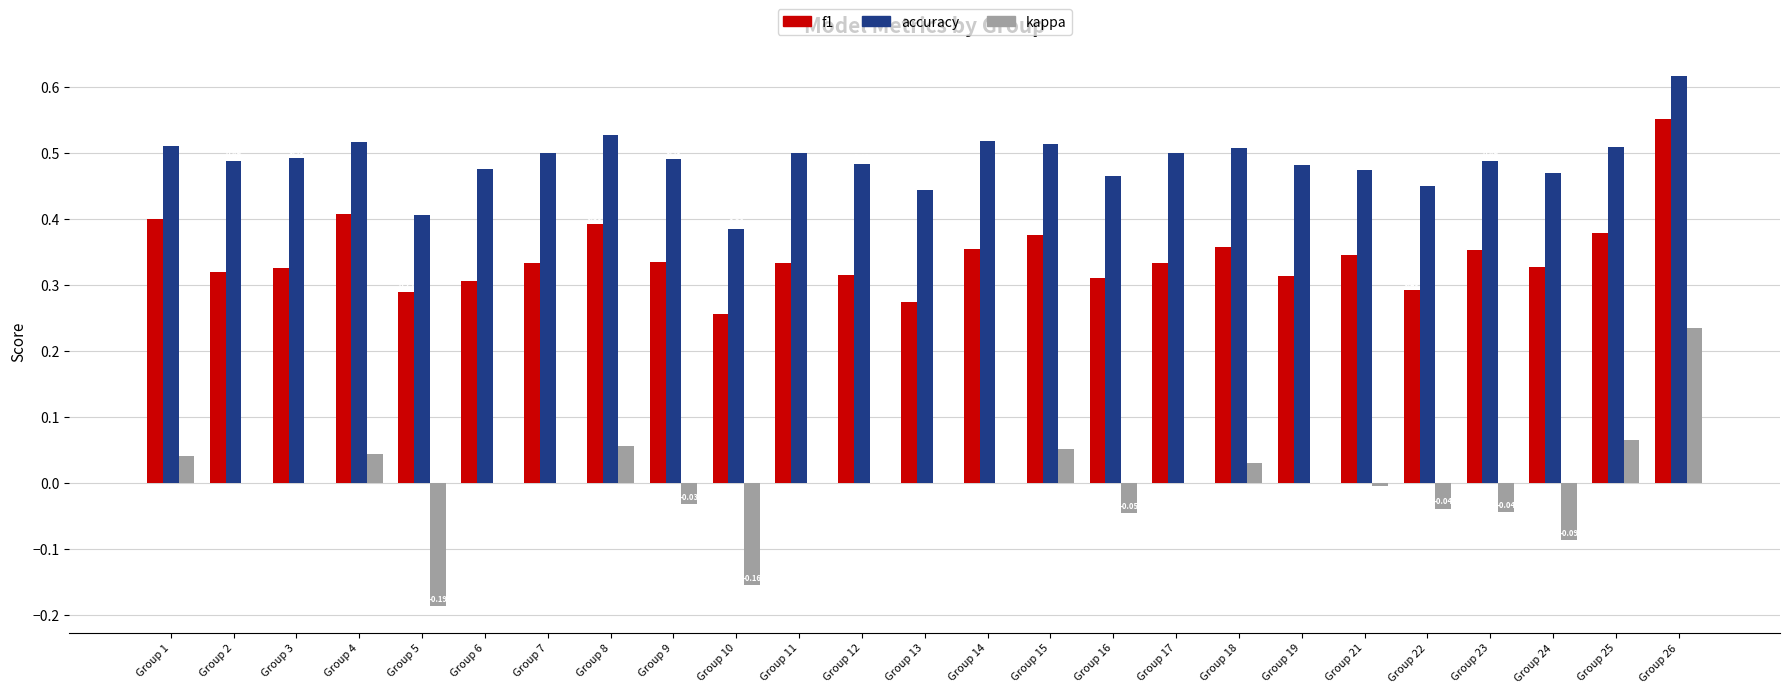

Between Group 4 and Group 7, which series saw the biggest shift?

f1